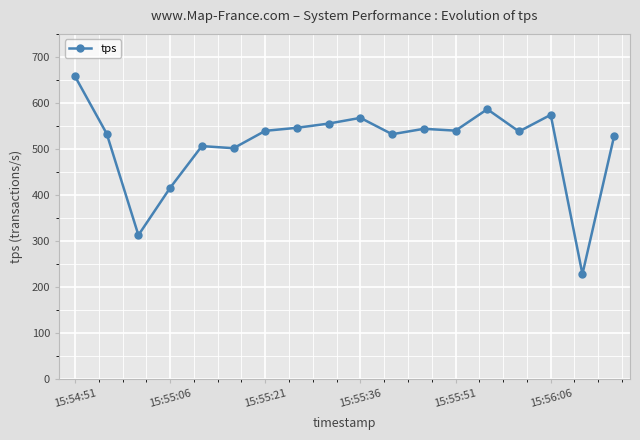

True or false: the data has more than 2 interior local peaks.

True